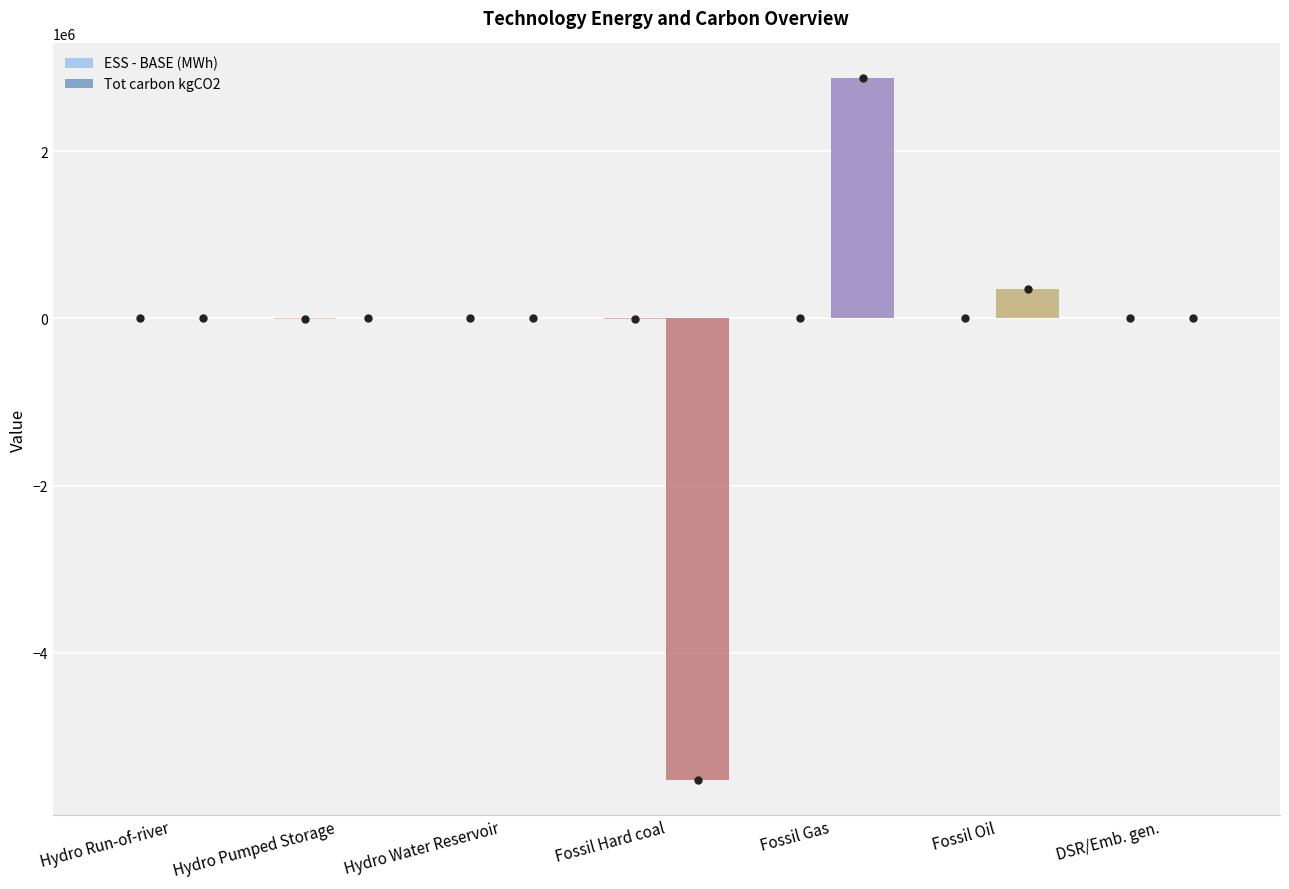

At which category is the sum across all series the highest?

Fossil Gas